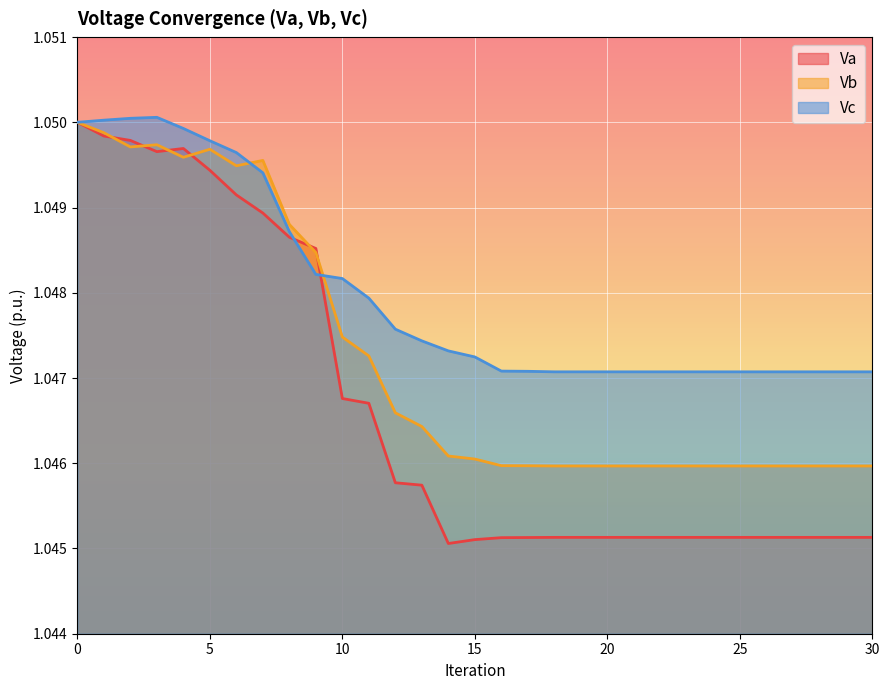

List the series in order of their overall mean, lowest first.

Va, Vb, Vc